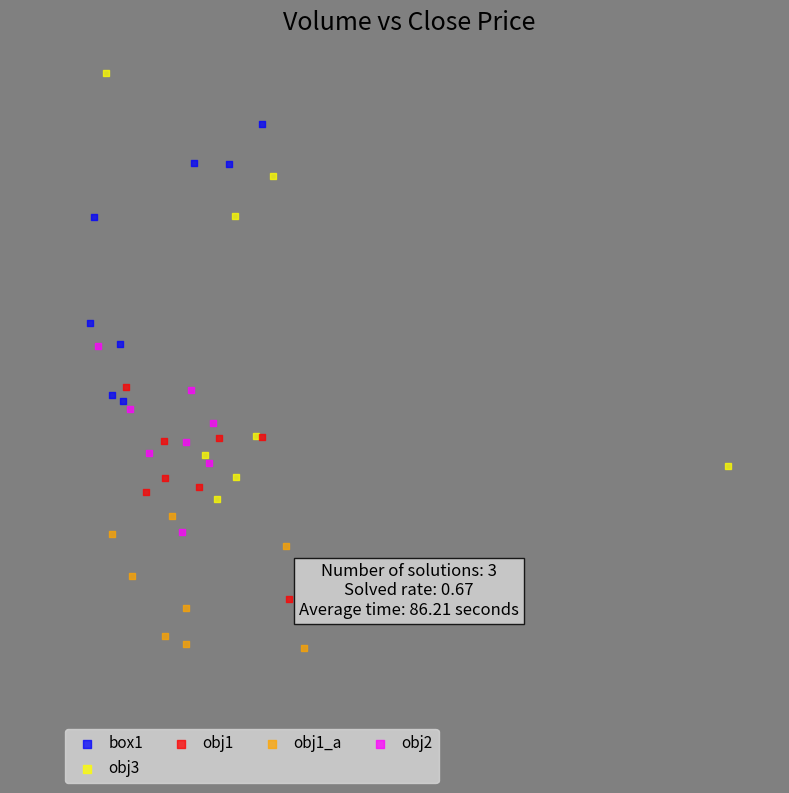

Which series reaches the minimum Y coordinate?

obj1_a